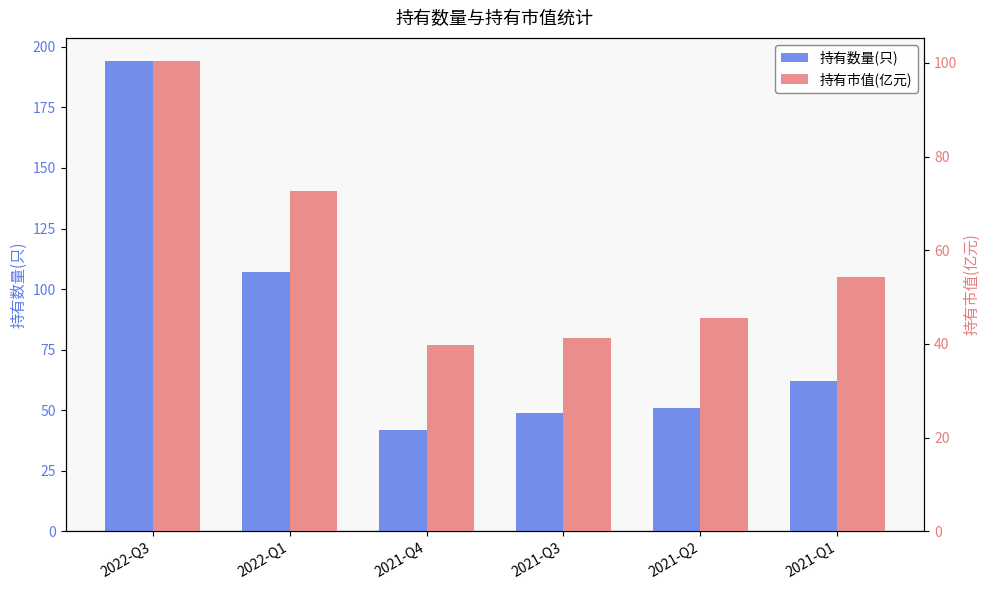

At how many categories does at least one series exceed 190?

1